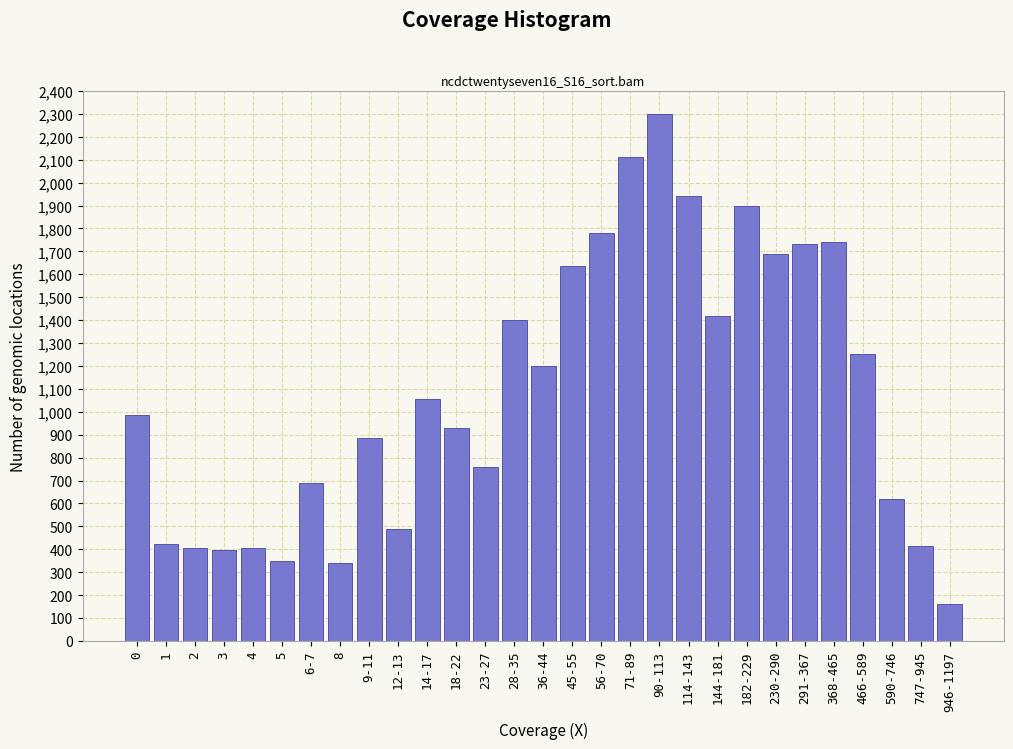

Reading left to right, transcribe all the data shown in this chart.

988	425	405	395	405	350	690	340	885	490	1055	930	760	1400	1200	1635	1780	2110	2300	1940	1420	1900	1690	1730	1740	1250	620	415	160